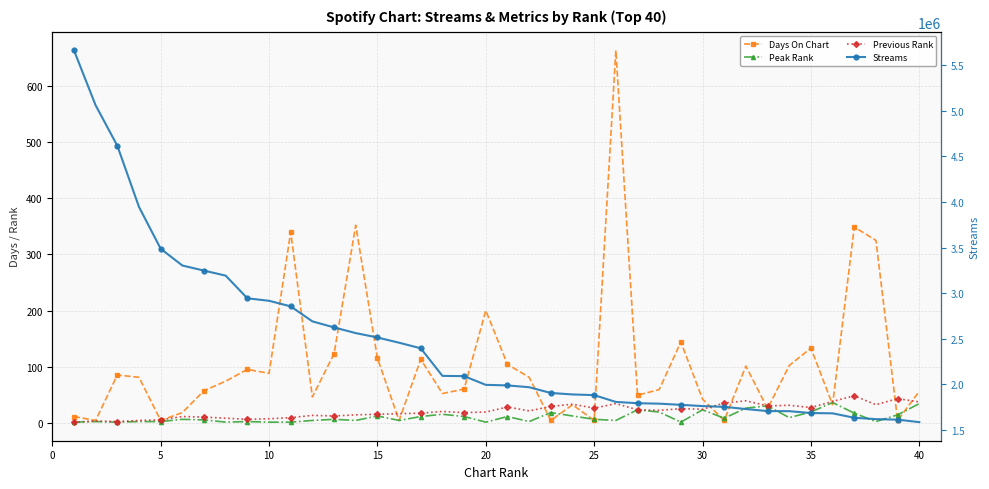

What is the value of the Streams point at the 29th from the left?

1775886